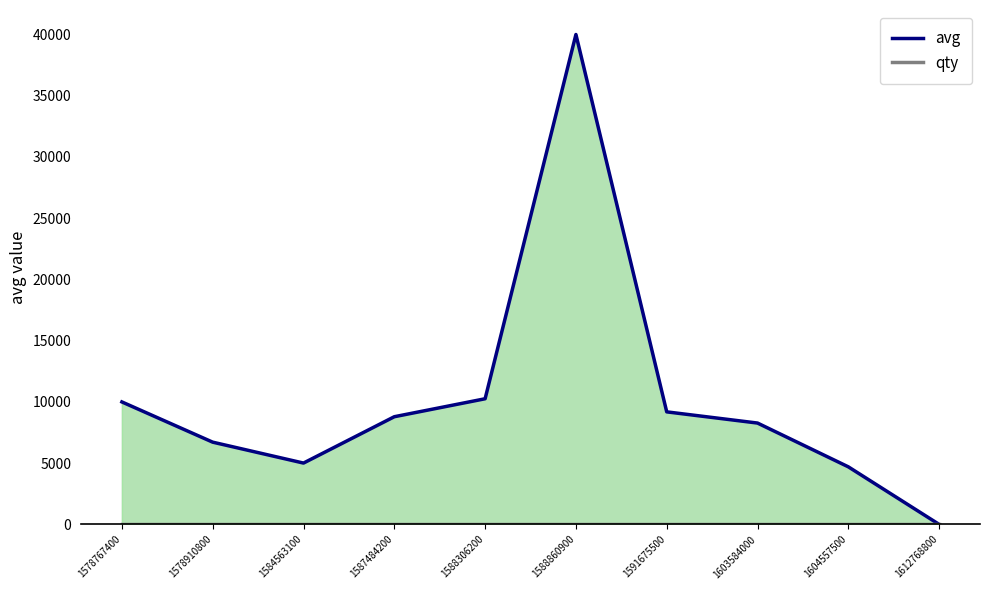

Is it true that avg equals 5008 at 1584563100?

True